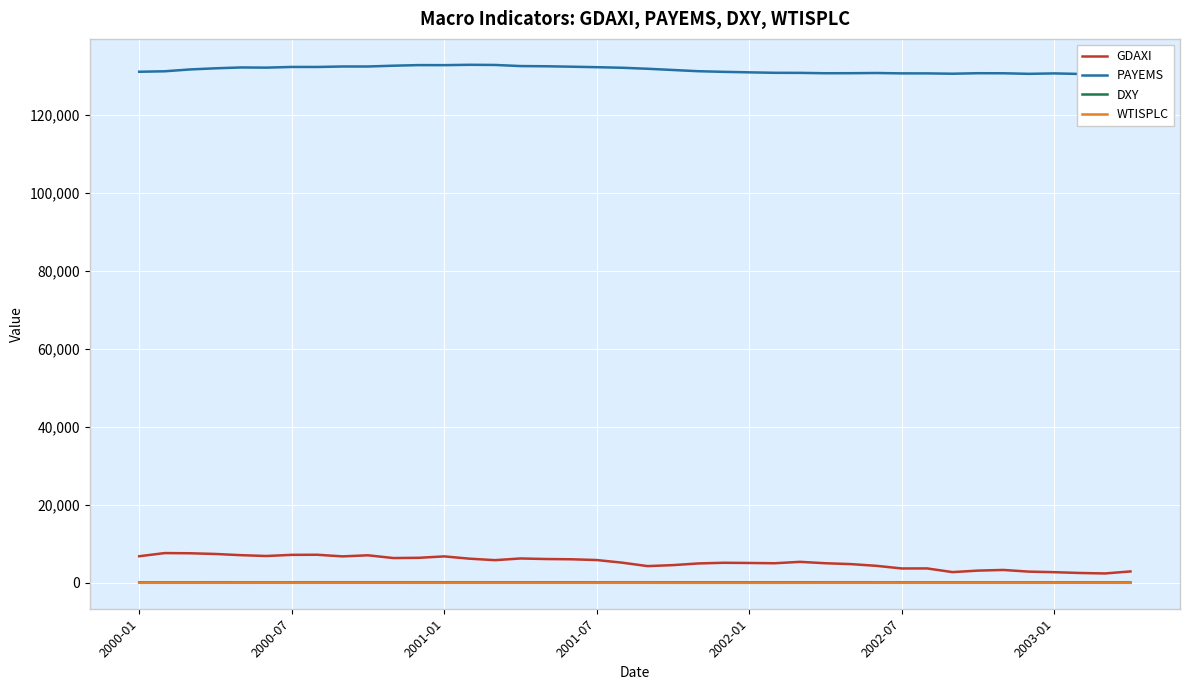

Reading left to right, extract all data points from this chart.

GDAXI: 6835.6	7644.5	7599.4	7414.7	7109.7	6898.2	7190.4	7216.5	6798.1	7077.4	6372.3	6433.6	6795.1	6208.2	5830.0	6264.5	6123.3	6058.4	5861.2	5188.2	4308.1	4559.1	4989.9	5160.1	5107.6	5039.1	5397.3	5041.2	4818.3	4382.6	3700.1	3712.9	2769.0	3152.9	3320.3	2892.6	2747.8	2547.1	2423.9	2942.0
PAYEMS: 131005.0	131124.0	131596.0	131888.0	132105.0	132061.0	132236.0	132230.0	132353.0	132351.0	132556.0	132709.0	132698.0	132789.0	132747.0	132463.0	132410.0	132299.0	132177.0	132028.0	131771.0	131454.0	131142.0	130982.0	130852.0	130736.0	130717.0	130623.0	130634.0	130684.0	130590.0	130587.0	130501.0	130628.0	130615.0	130472.0	130580.0	130444.0	130232.0	130177.0
DXY: 105.1	105.9	105.4	110.1	108.7	106.8	109.6	112.6	113.2	116.7	115.2	109.6	110.5	112.0	117.4	115.8	119.1	119.4	117.2	113.4	113.5	114.9	116.1	116.8	120.2	119.2	118.6	115.2	111.8	106.1	107.4	107.0	106.9	106.6	106.4	101.8	99.9	99.7	99.1	97.2
WTISPLC: 27.2	29.4	29.9	25.7	28.8	31.8	29.8	31.2	33.9	33.1	34.4	28.5	29.6	29.6	27.2	27.4	28.6	27.6	26.4	27.5	25.9	22.2	19.7	19.3	19.7	20.7	24.4	26.3	27.0	25.5	26.9	28.4	29.7	28.9	26.3	29.4	31.2	35.9	33.5	28.2